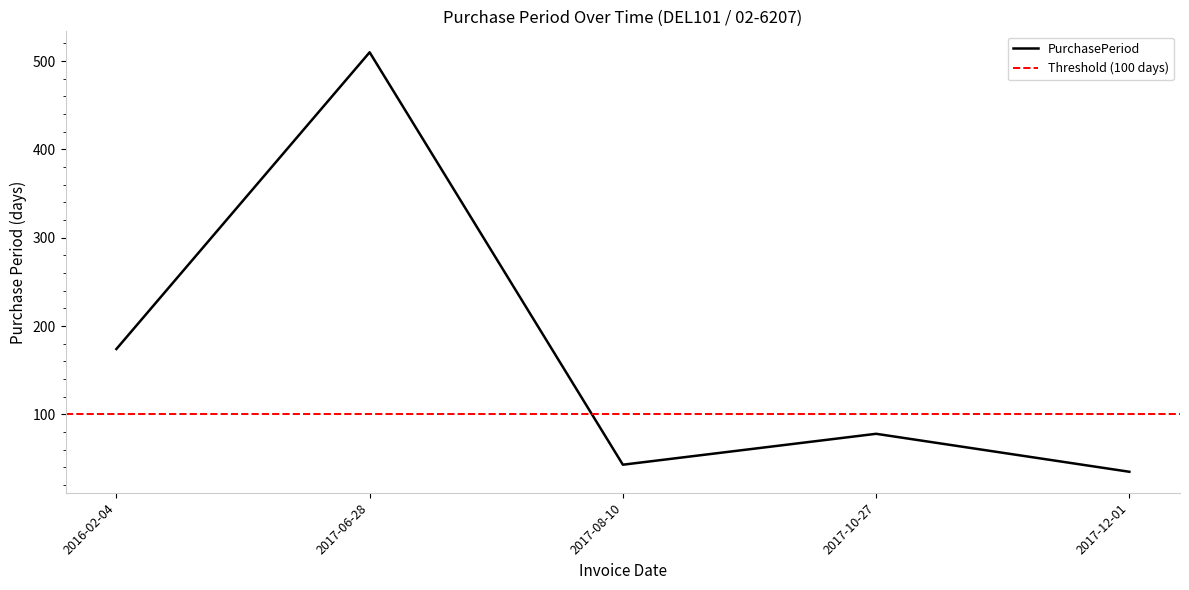

What is the approximate value at 2017-10-27, to the nearest 5?

80